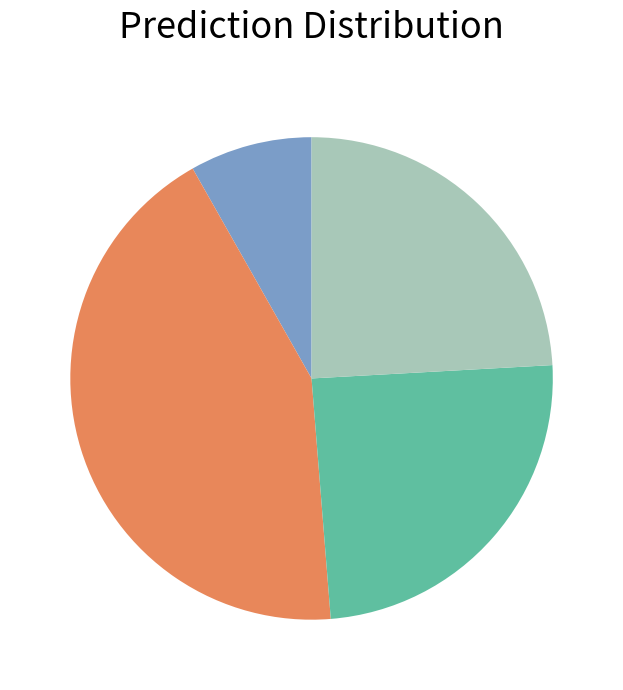

Does any single category account for the majority?

No